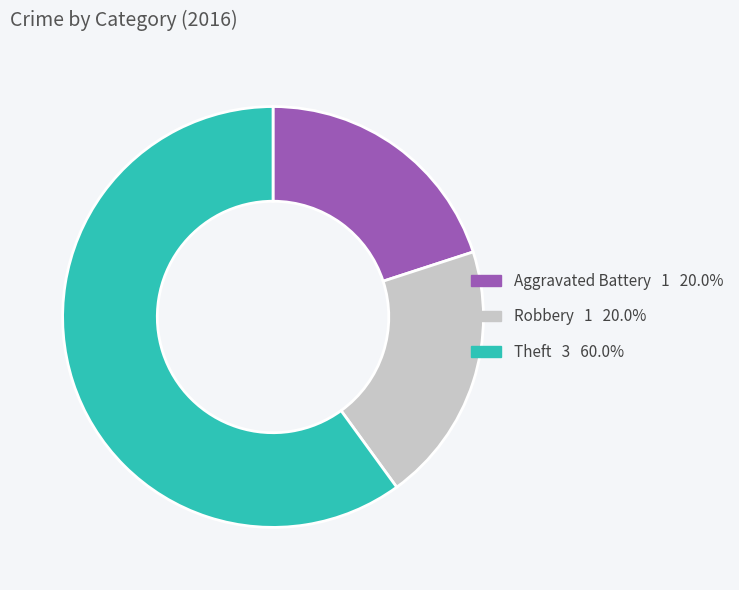

Is Theft the majority of the pie?

Yes